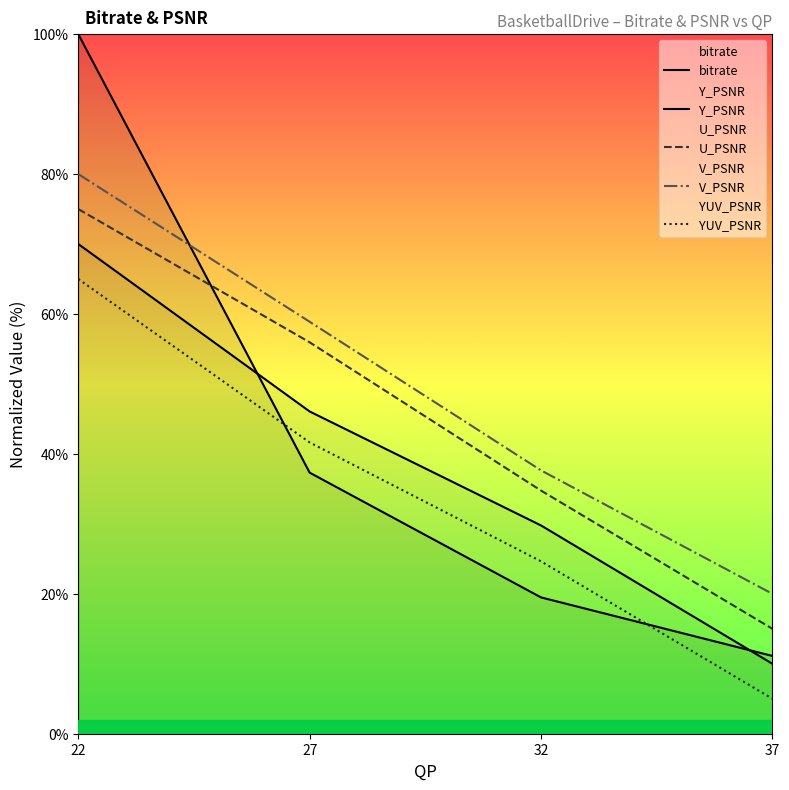

What are all the series names shown in the legend?

bitrate, Y_PSNR, U_PSNR, V_PSNR, YUV_PSNR